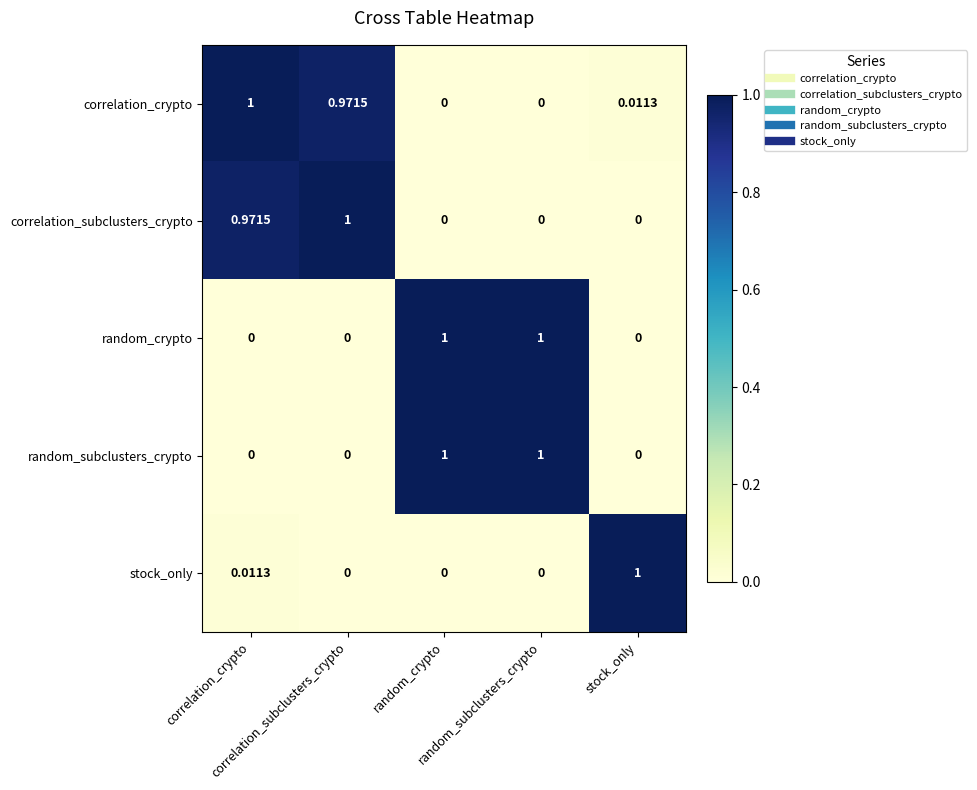

Count the number of data series in this chart.

5